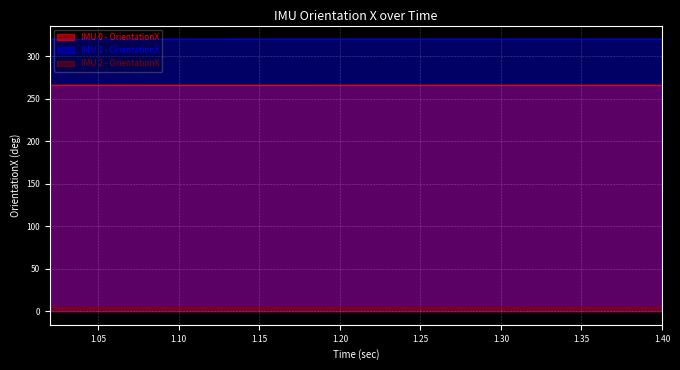

Reading left to right, transcribe all the data shown in this chart.

IMU 0 - OrientationX: 266.1	266.1	266.1	266.0	266.0	266.0	266.0	266.0	266.0	266.1	266.1	266.1	266.1	266.1	266.1	266.1	266.1	266.1	266.1	266.1
IMU 1 - OrientationX: 320.3	320.3	320.3	320.3	320.3	320.3	320.4	320.4	320.4	320.4	320.4	320.4	320.4	320.4	320.4	320.4	320.4	320.4	320.4	320.4